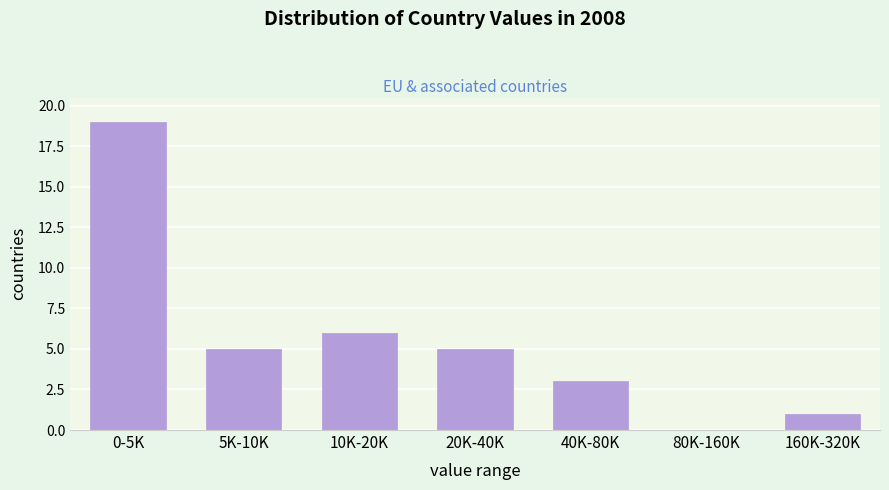

Reading left to right, list all the values displayed in this chart.

0-5K=19	5K-10K=5	10K-20K=6	20K-40K=5	40K-80K=3	80K-160K=0	160K-320K=1